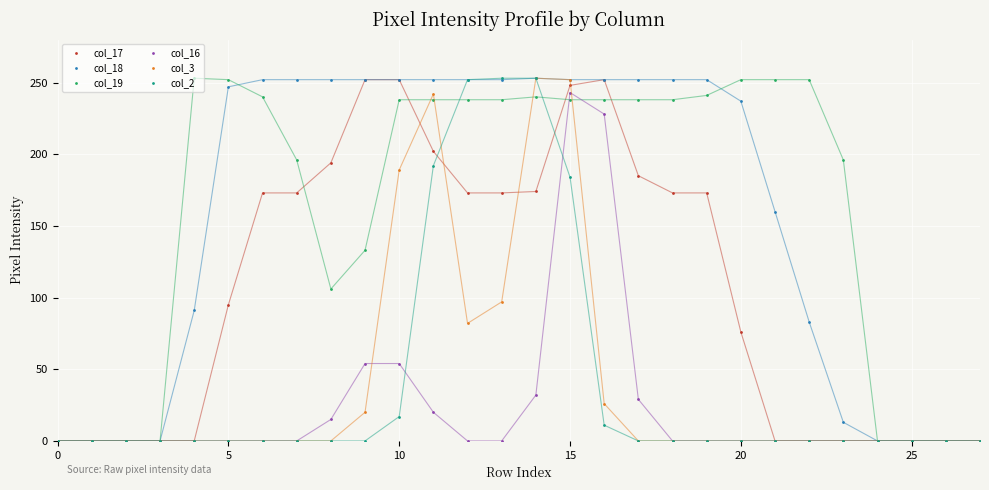

What is the maximum value shown in the chart?

253